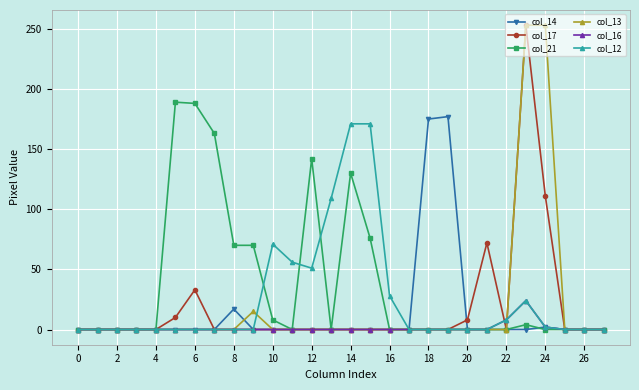

Does the chart have visible grid lines?

Yes